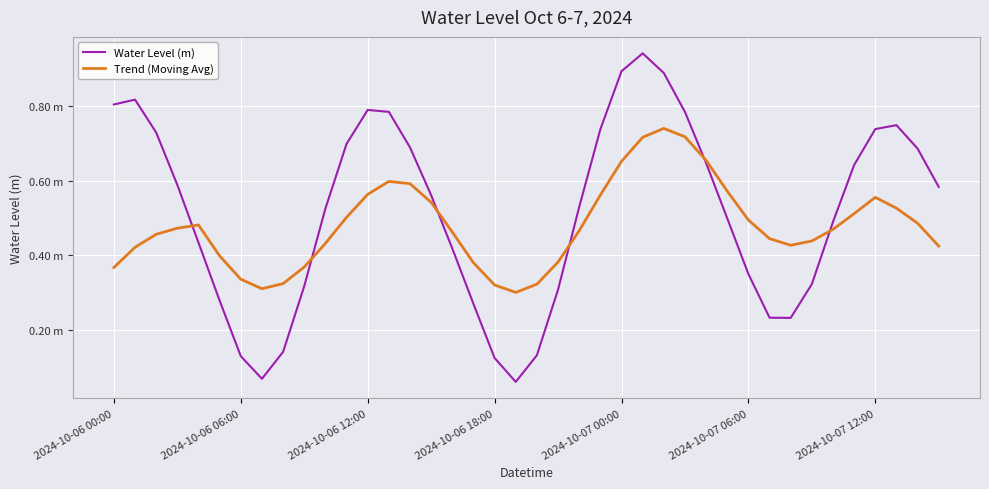

Is this an area chart (filled region under the line)?

No